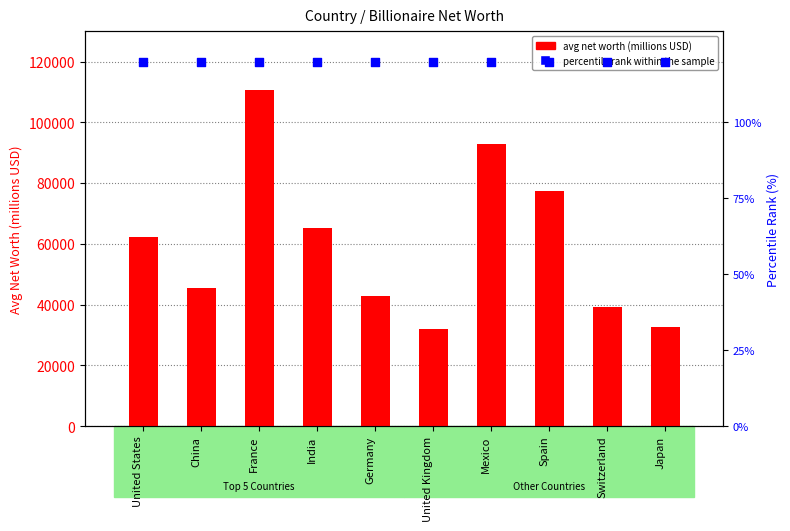

At which category is the sum across all series the highest?

France